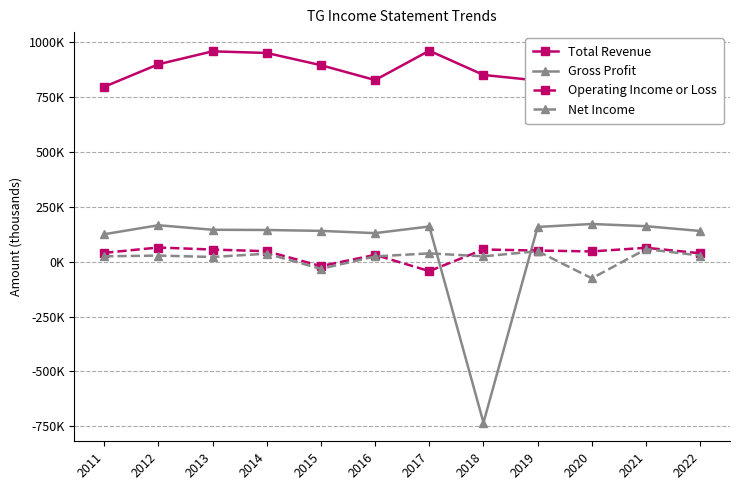

The value of Total Revenue at 2021 is 1214481. True or false?

False